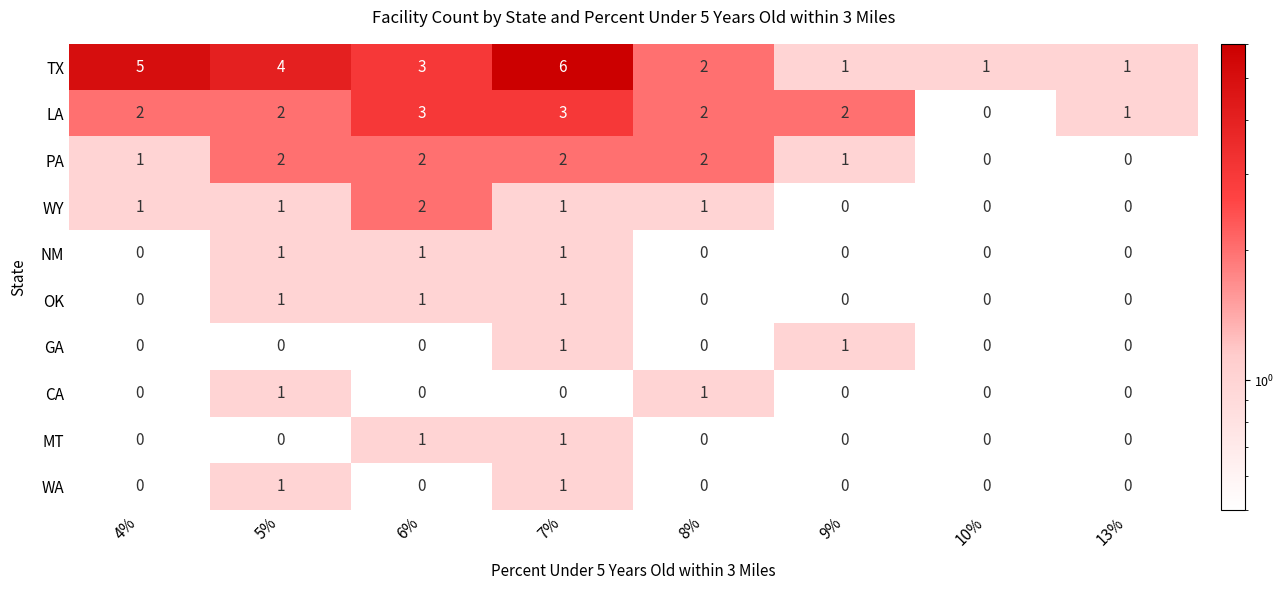

How many series are shown in this chart?

10